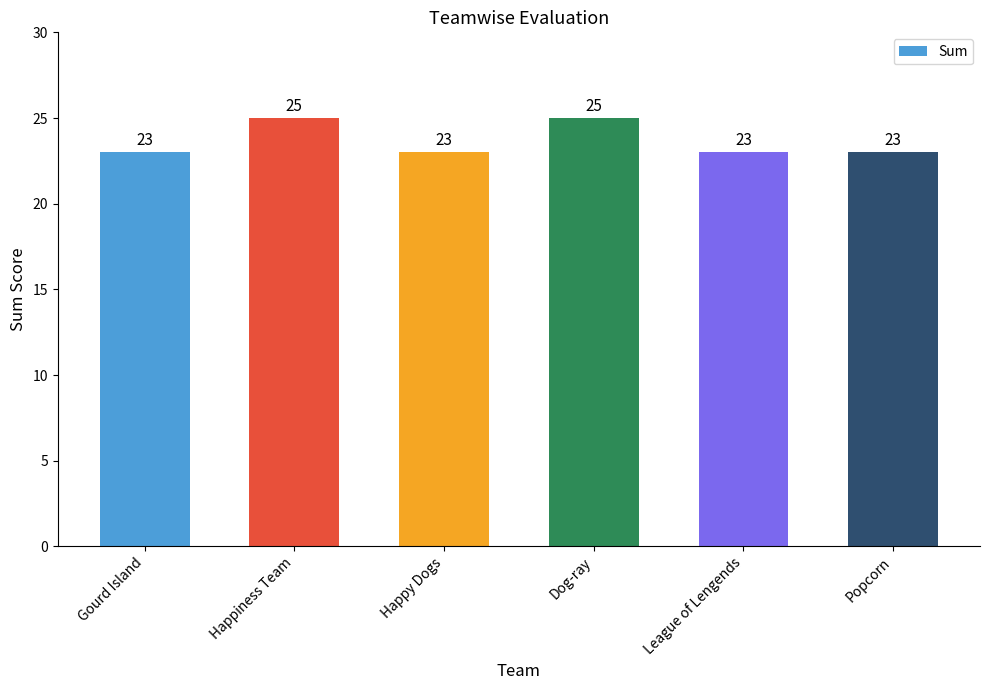

Reading right to left, transcribe all the data shown in this chart.

23	23	25	23	25	23